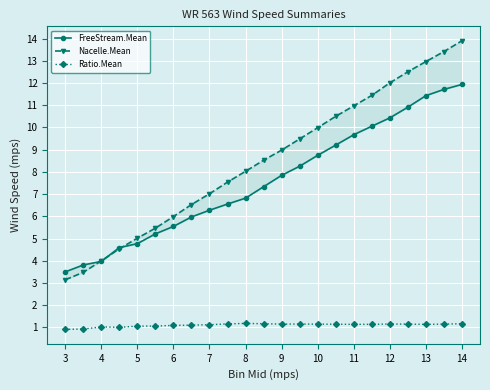

The Ratio.Mean series shows 1.1 at 5. True or false?

True